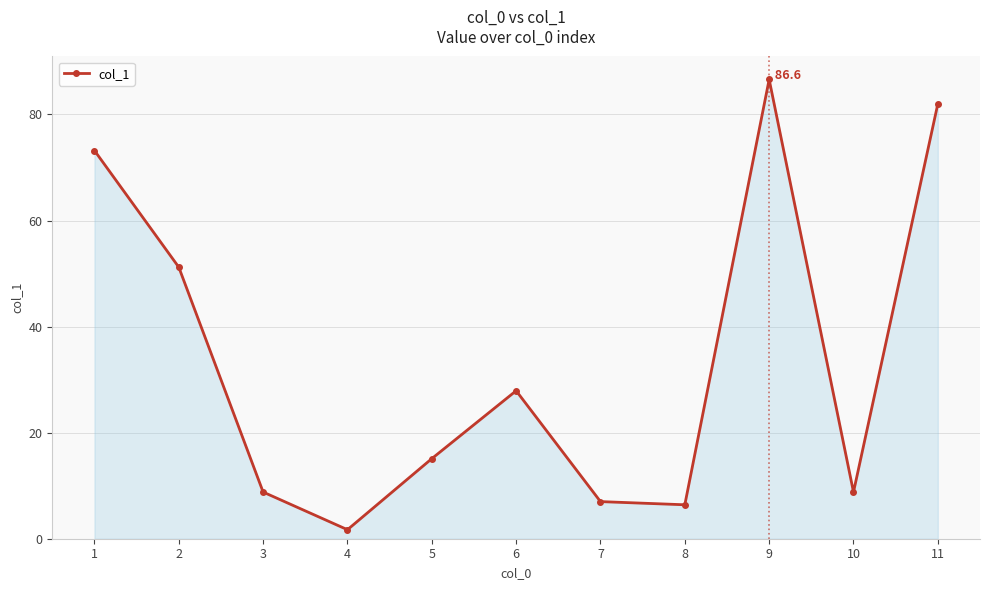

What is the sum of all values?

368.7